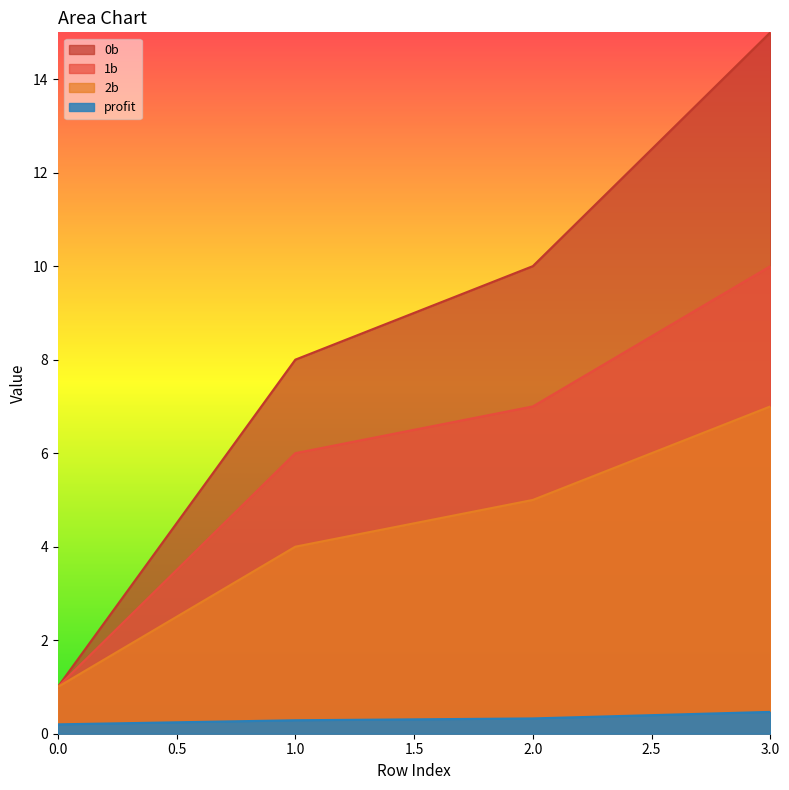

Read the 2b value at 3.0.

7.0